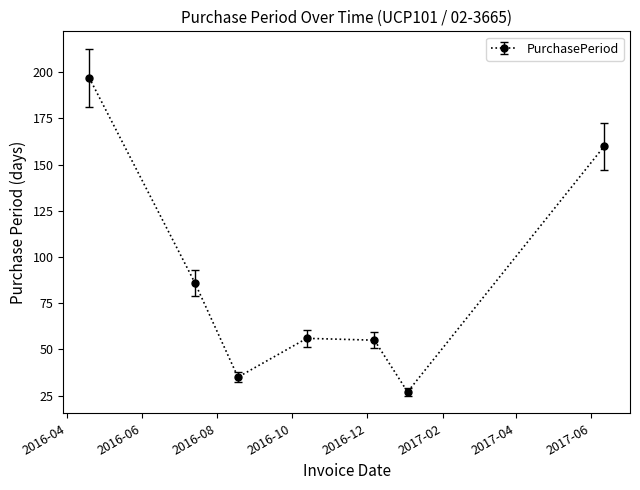

What is the value of the 2nd point from the left?

86